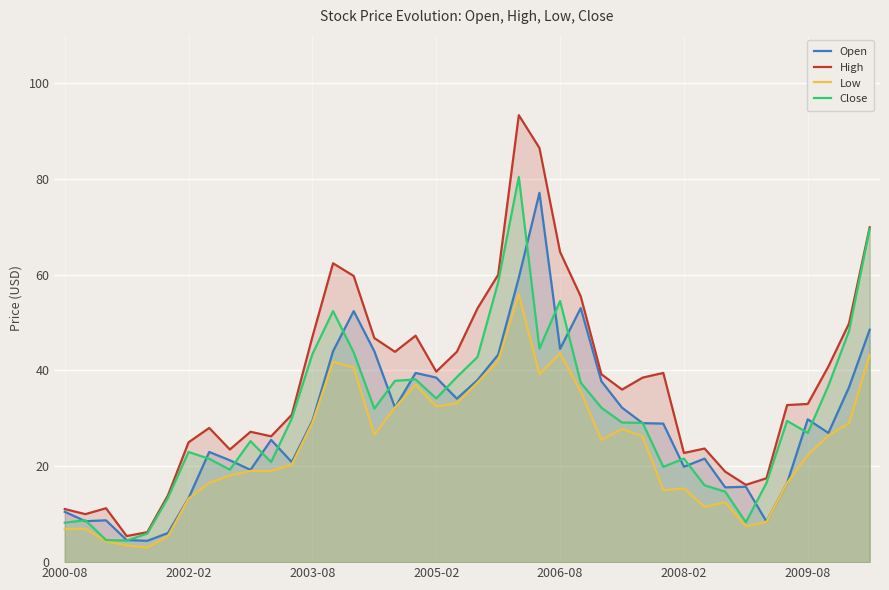

What value does the Low series have at 2008-02?

15.4